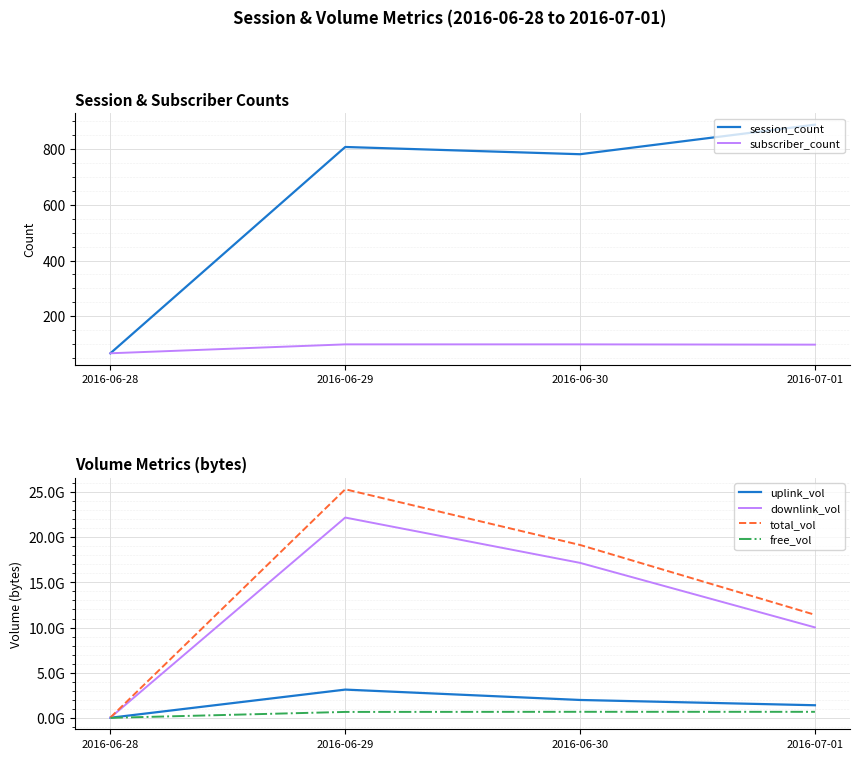

What is the sum of all downlink_vol values?

49376658579